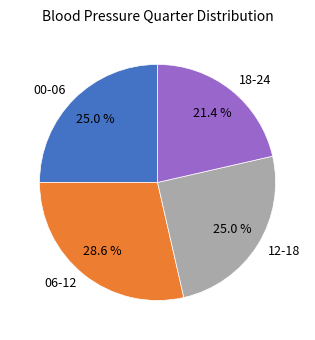

Count the number of slices in the pie.

4